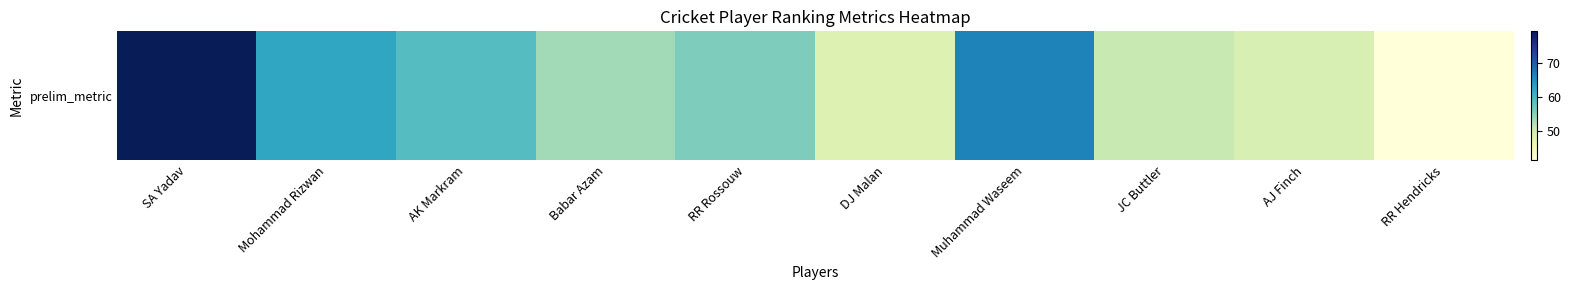

How many series are shown in this chart?

1